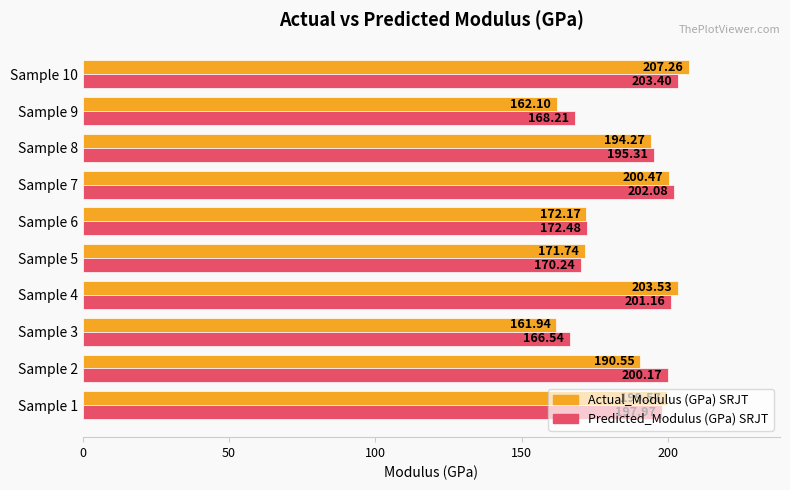

How many data points in Predicted_Modulus (GPa) SRJT are above 197?

5